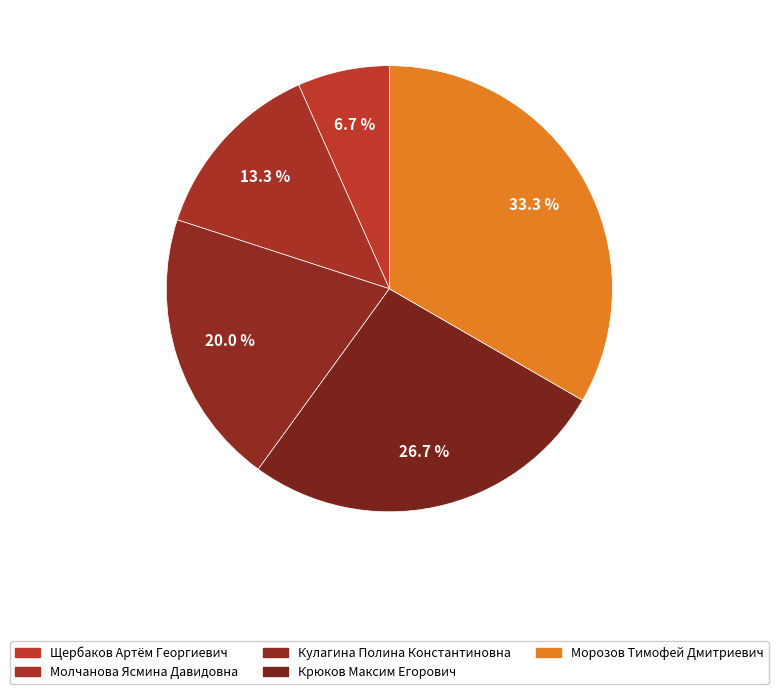

Count the number of slices in the pie.

5